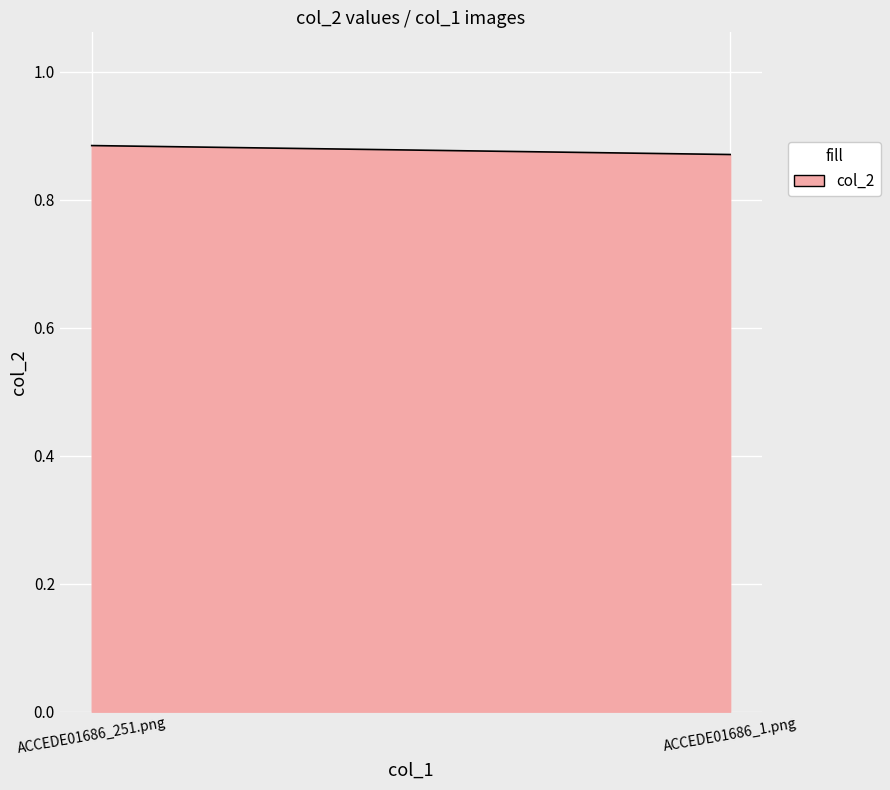

What is the approximate value at ACCEDE01686_1.png?

0.9